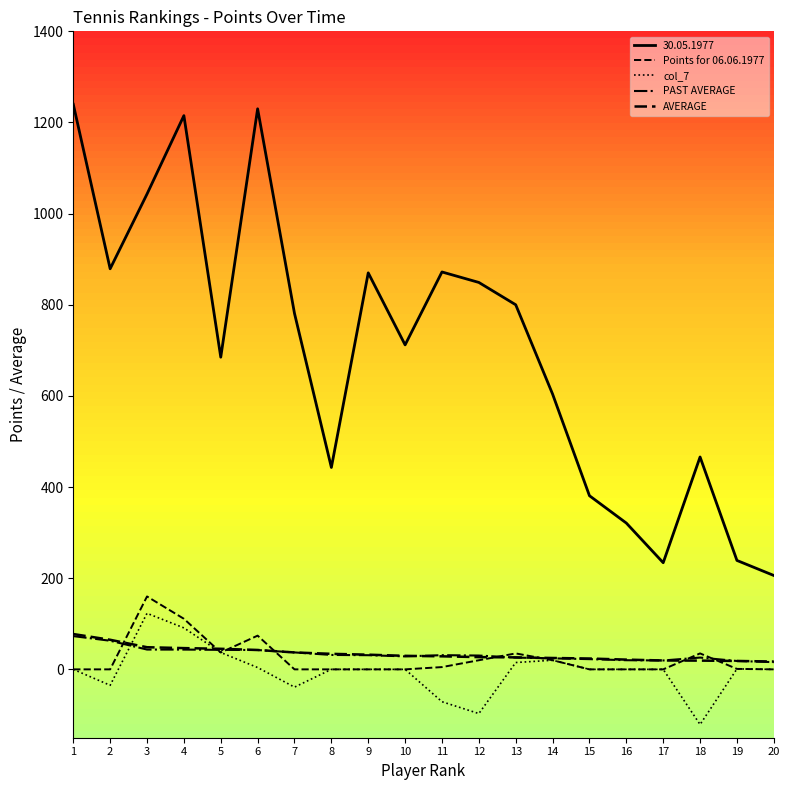

Does the chart display data point markers on the line(s)?

No